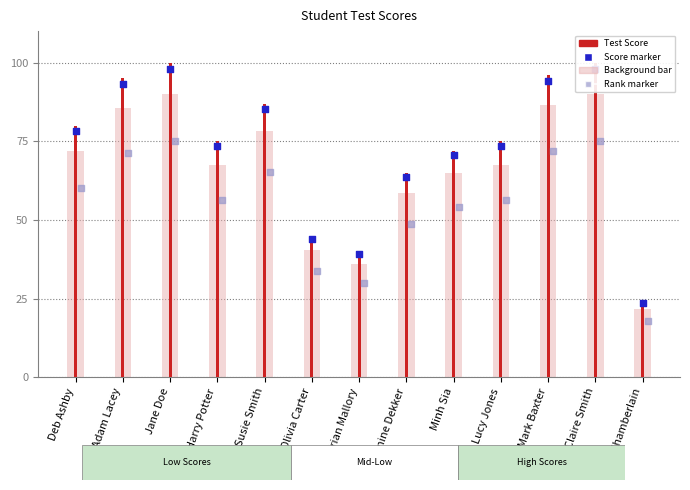

What is the change in value from Mark Baxter to Tony Chamberlain?

-72